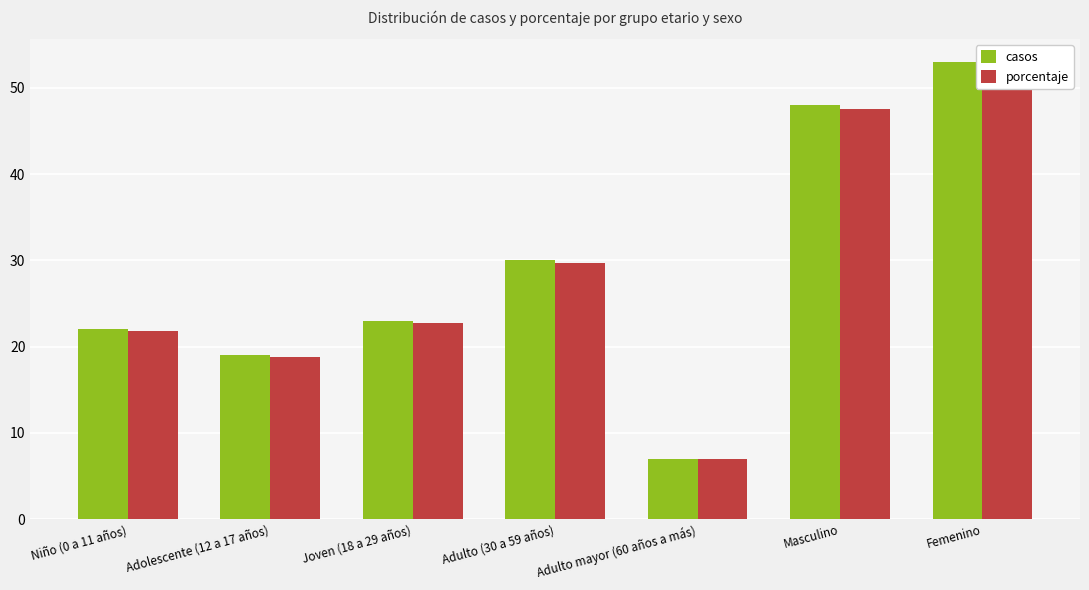

Rank the series by their average value, from highest to lowest.

casos, porcentaje